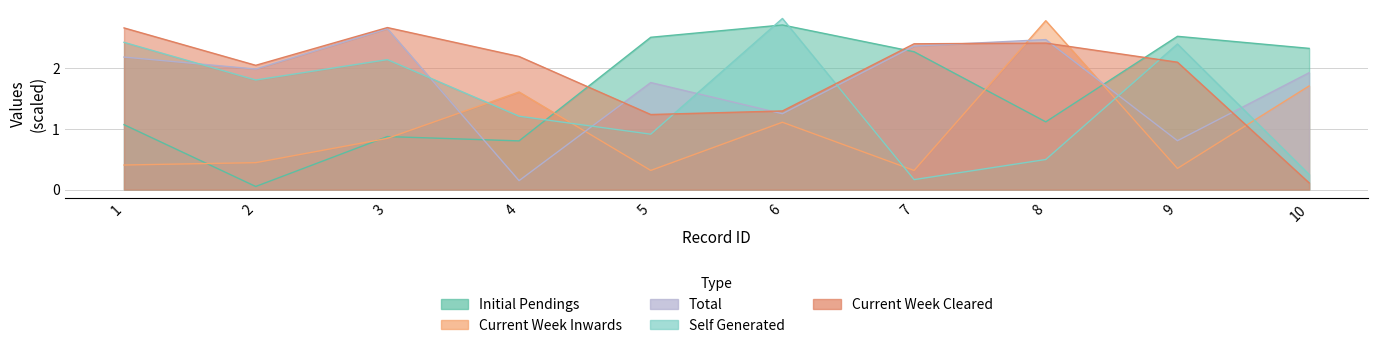

Reading right to left, list all the values displayed in this chart.

initial_pendings: 2.3	2.5	1.1	2.3	2.7	2.5	0.8	0.9	0.1	1.1
current_week_inwards: 1.7	0.3	2.8	0.3	1.1	0.3	1.6	0.8	0.4	0.4
total: 1.9	0.8	2.5	2.4	1.3	1.8	0.1	2.7	2.0	2.2
self_generated: 0.3	2.4	0.5	0.2	2.8	0.9	1.2	2.1	1.8	2.4
current_week_cleared: 0.1	2.1	2.4	2.4	1.3	1.2	2.2	2.7	2.1	2.7